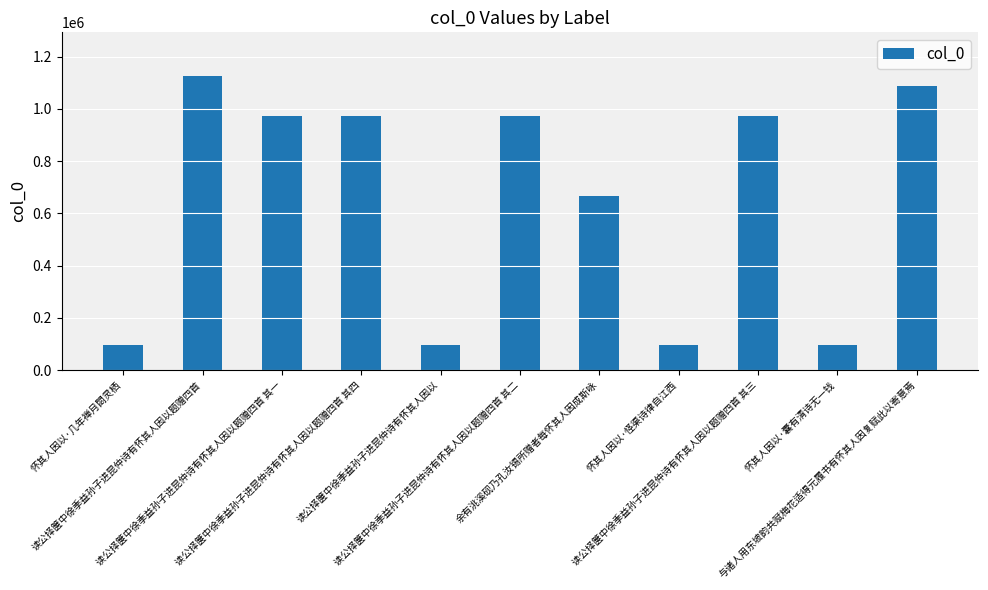

What is the minimum value shown in the chart?

97517